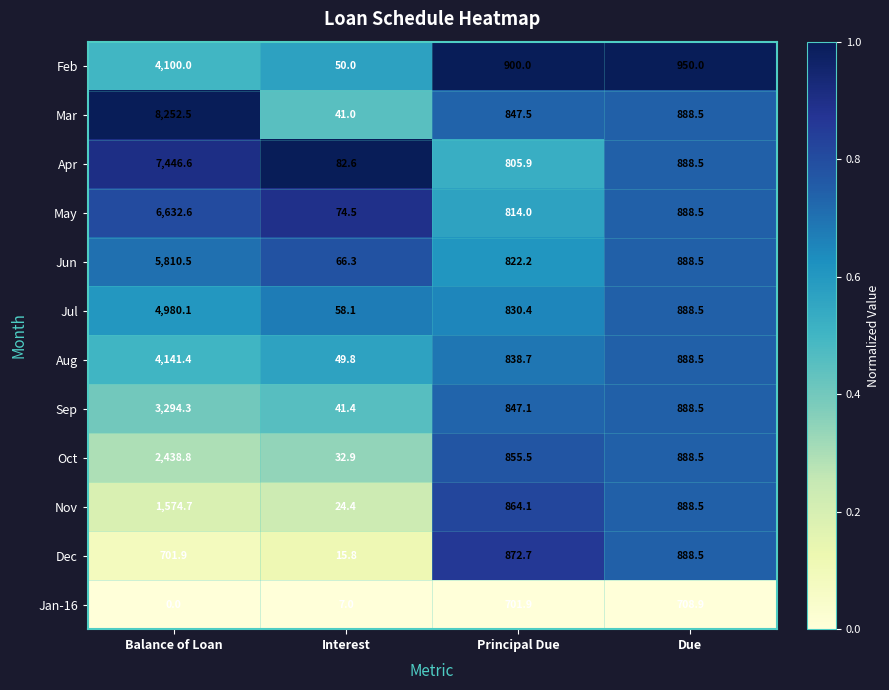

True or false: Apr has a value of 1404.9 at Due.

False